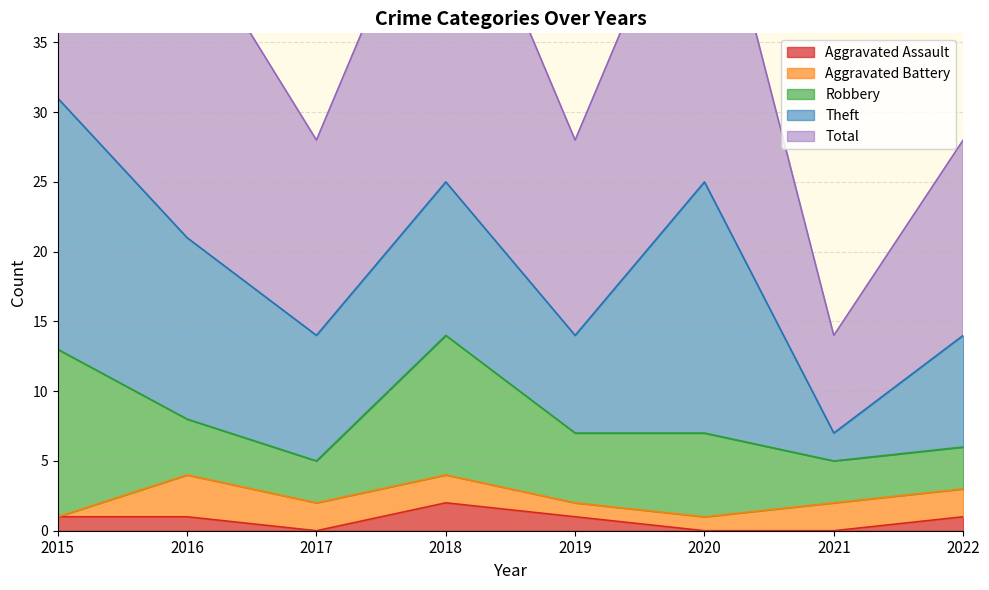

What is the value of the Total point at the 5th from the left?

14